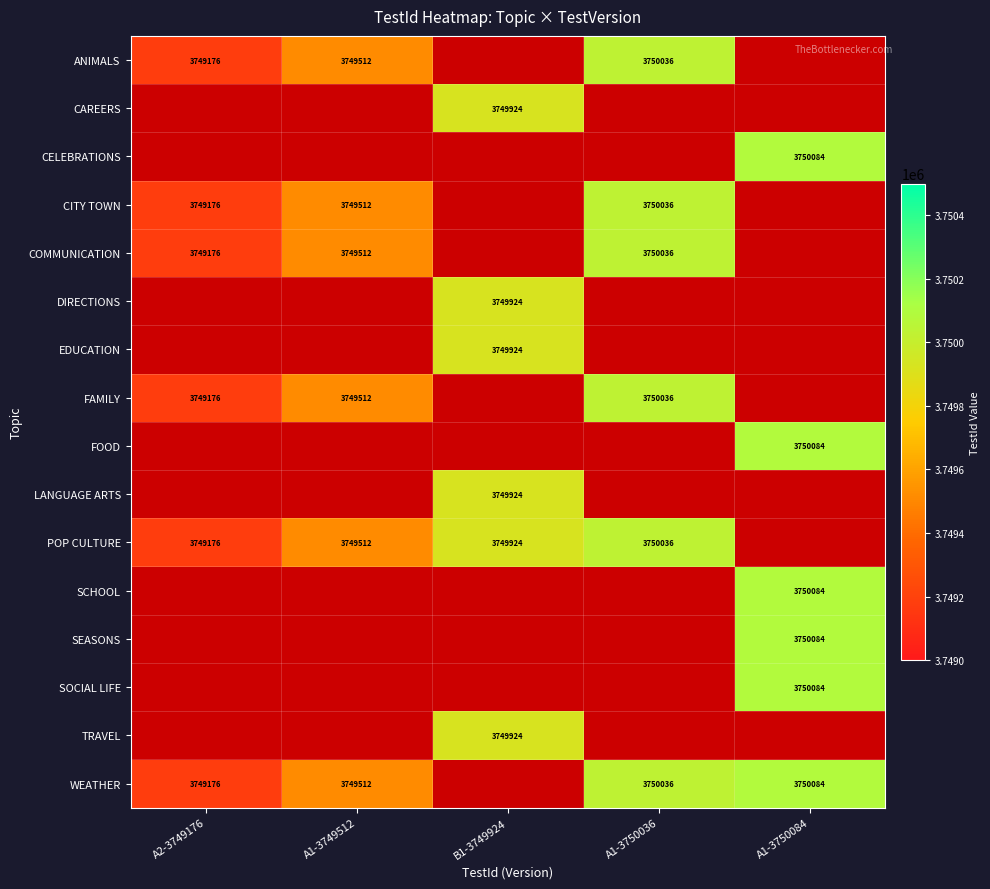

Is it true that POP CULTURE equals 3749512 at A1-3749512?

True